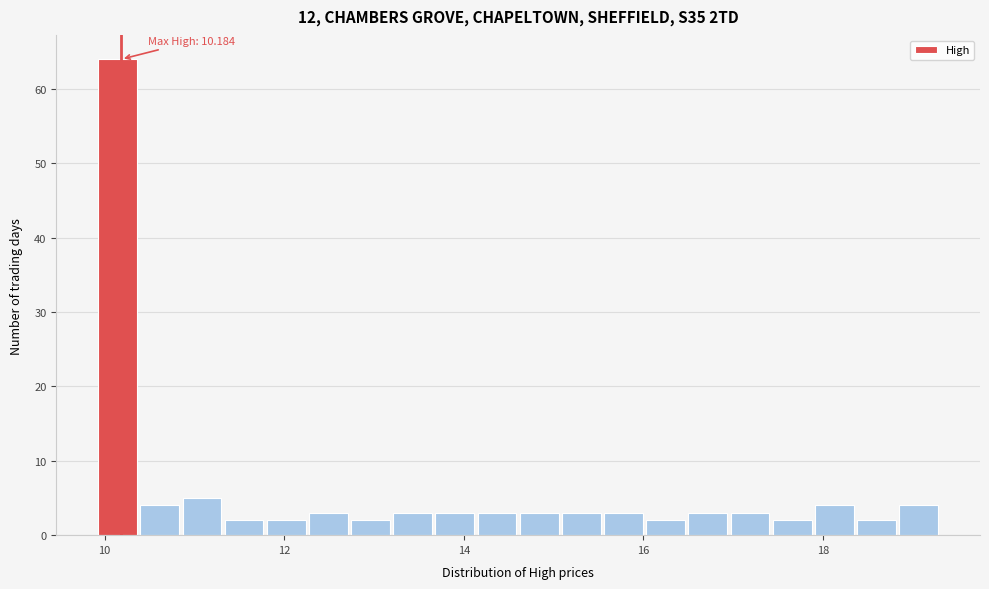

Around what value on the x-axis is the tallest bar? Give the approximate position of its centre, as read against the axis.

10.2